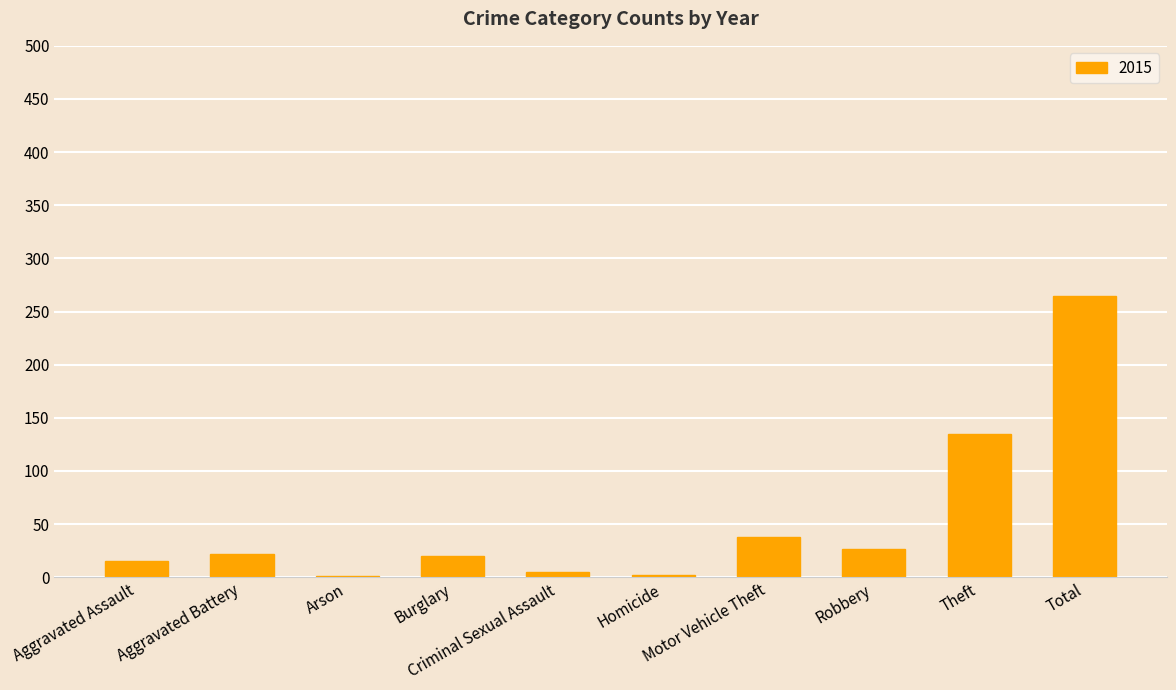

How many series are shown in this chart?

1